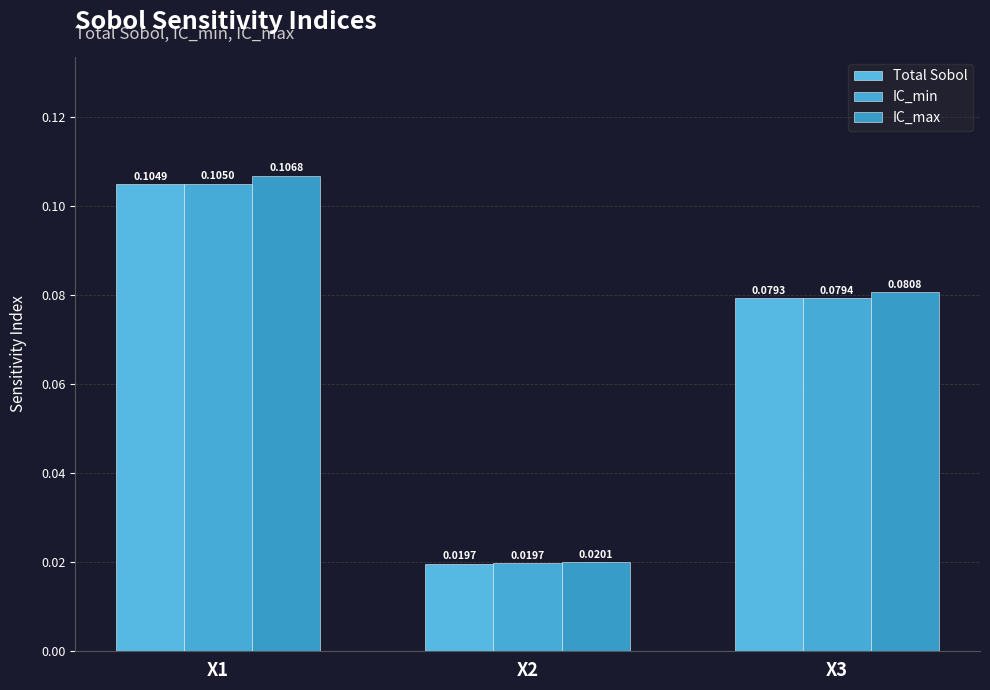

Reading right to left, extract all data points from this chart.

Total Sobol: 0.1	0.0	0.1
IC_min: 0.1	0.0	0.1
IC_max: 0.1	0.0	0.1